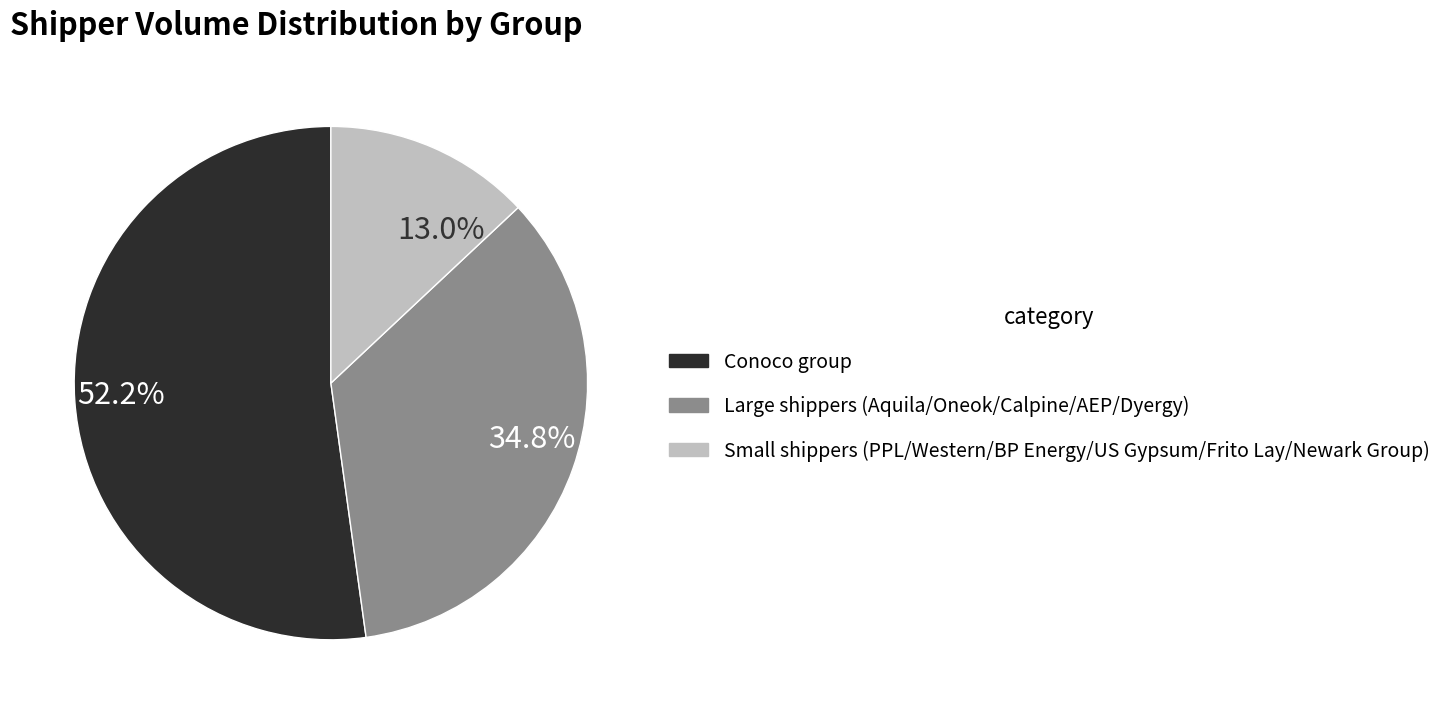

Does 52.2% represent more than half of the total?

Yes